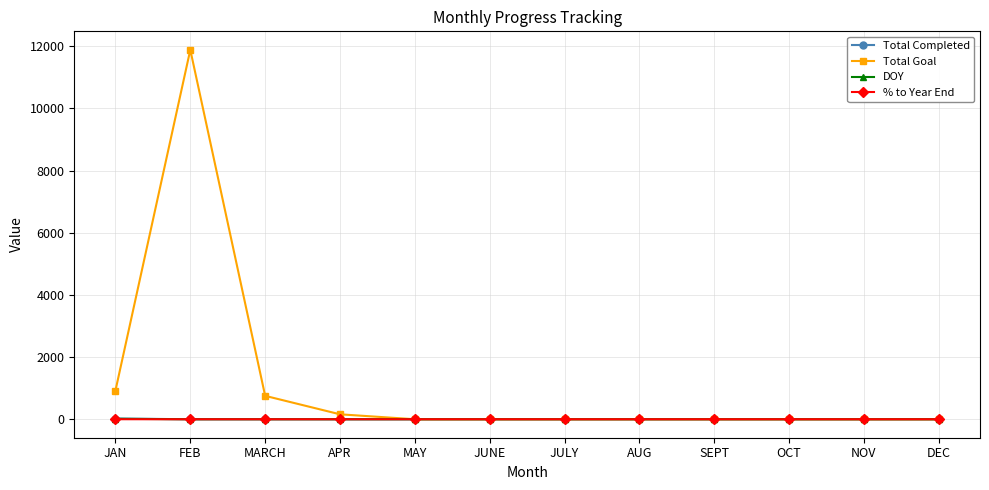

What are all the series names shown in the legend?

Total Completed, Total Goal, DOY, % to Year End